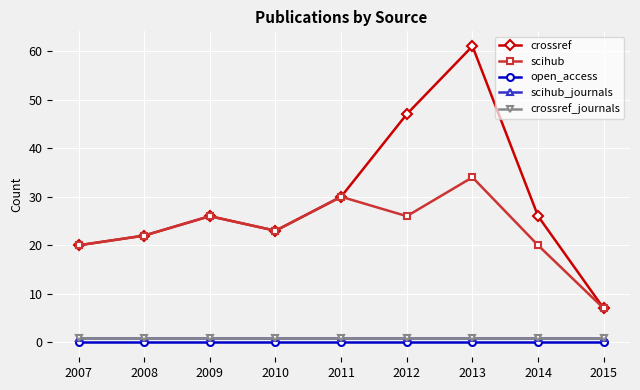

At which category does crossref reach its first local valley?

2010